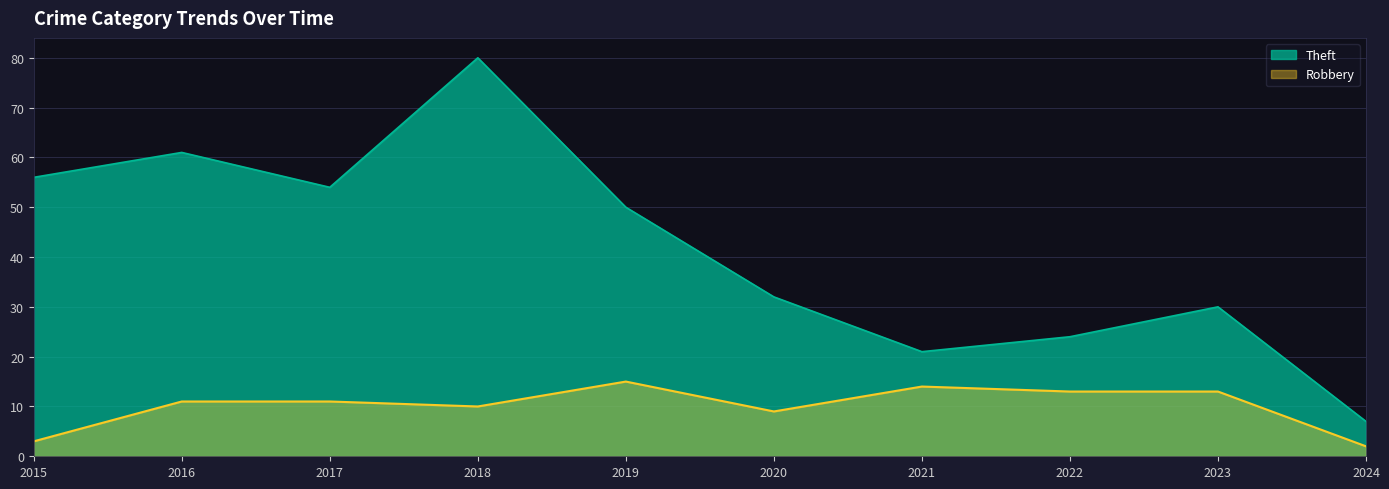

The value of Robbery at 2023 is 13. True or false?

True